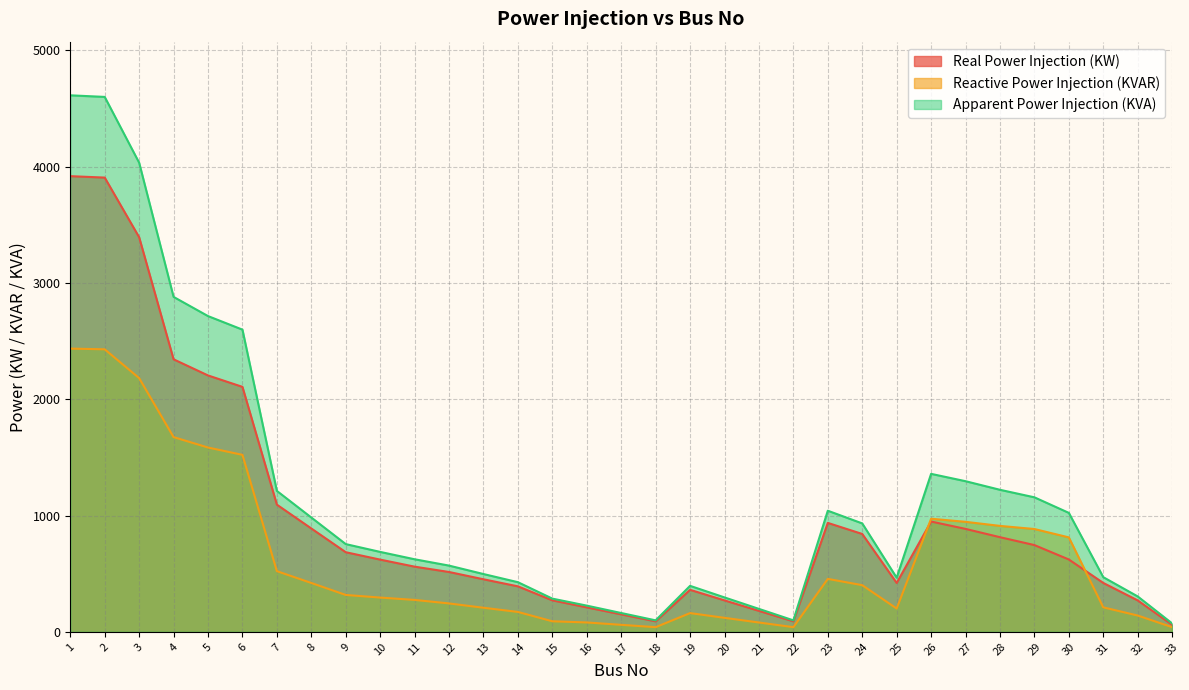

List the labels in order of Apparent Power Injection (KVA) value, smallest first.

33, 18, 22, 17, 21, 16, 15, 20, 32, 19, 14, 25, 31, 13, 12, 11, 10, 9, 24, 8, 30, 23, 29, 7, 28, 27, 26, 6, 5, 4, 3, 2, 1